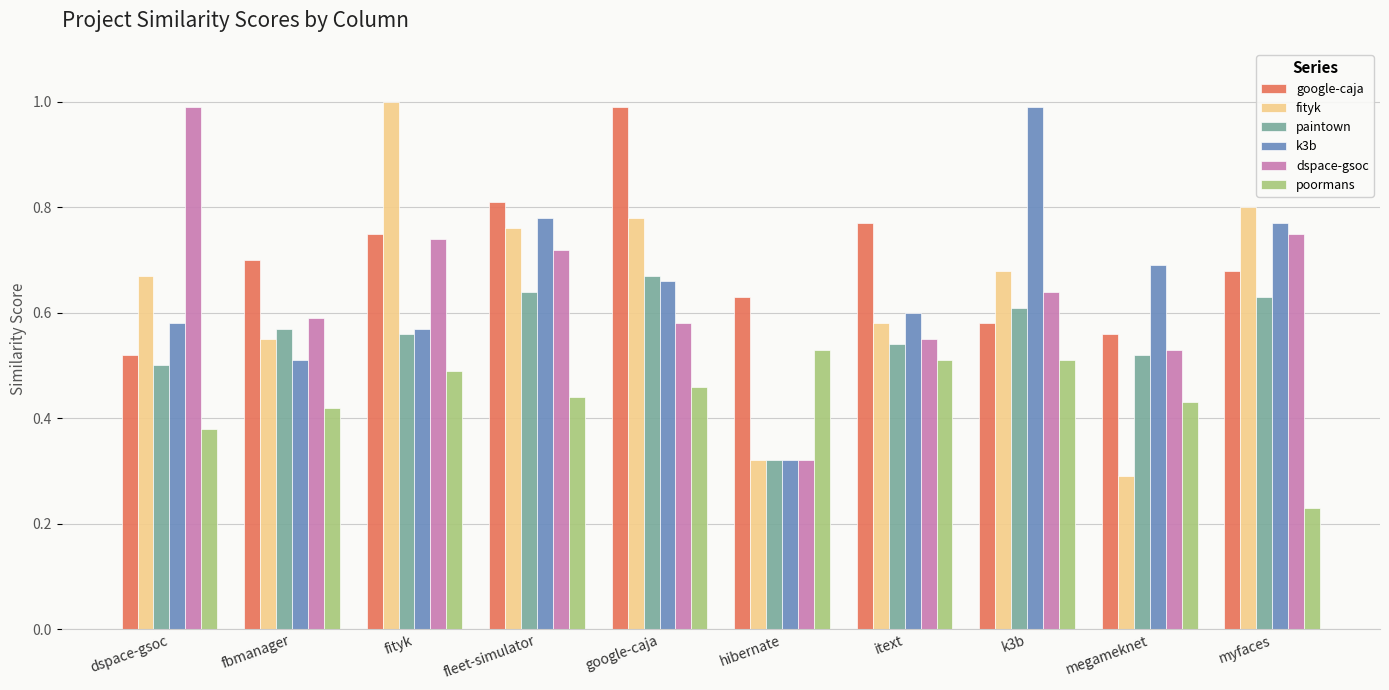

What are all the series names shown in the legend?

google-caja, fityk, paintown, k3b, dspace-gsoc, poormans